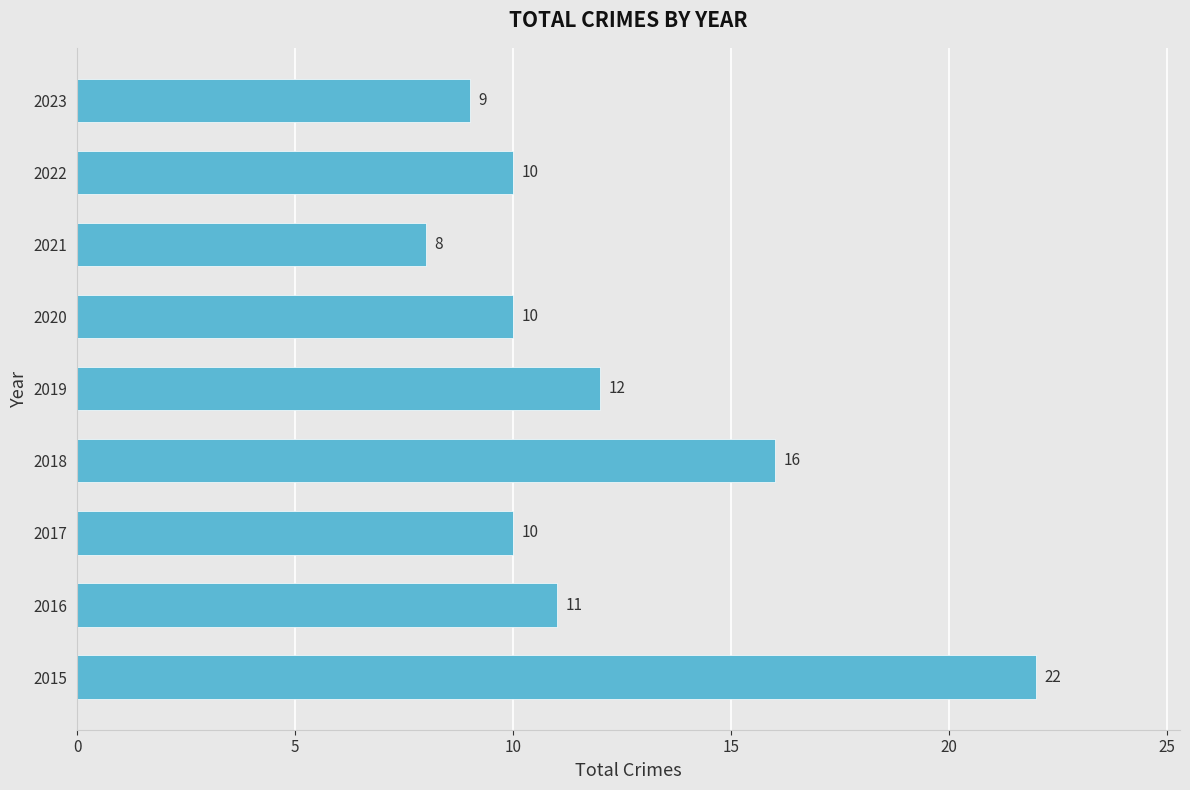

What is the sum of all values?

108